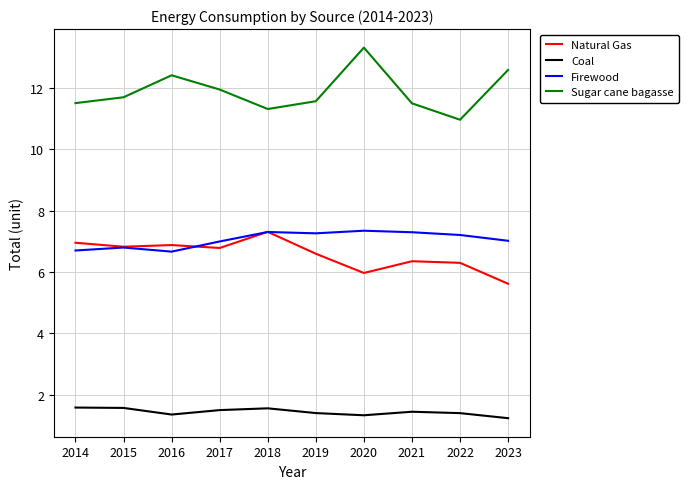

What is the approximate value of Coal at 2021?

1.4